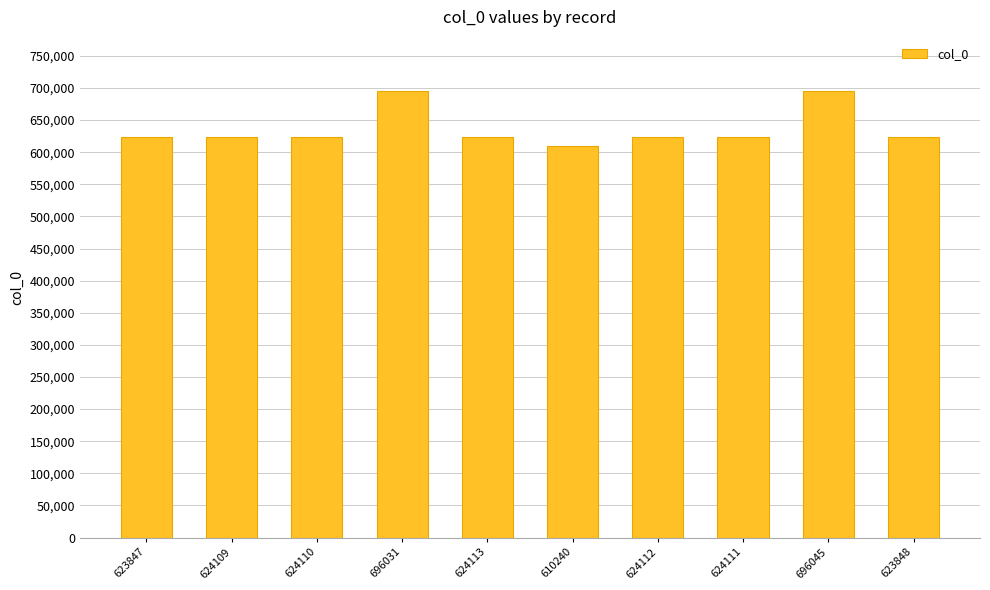

The chart shows a value of 1051362 at 623848. True or false?

False